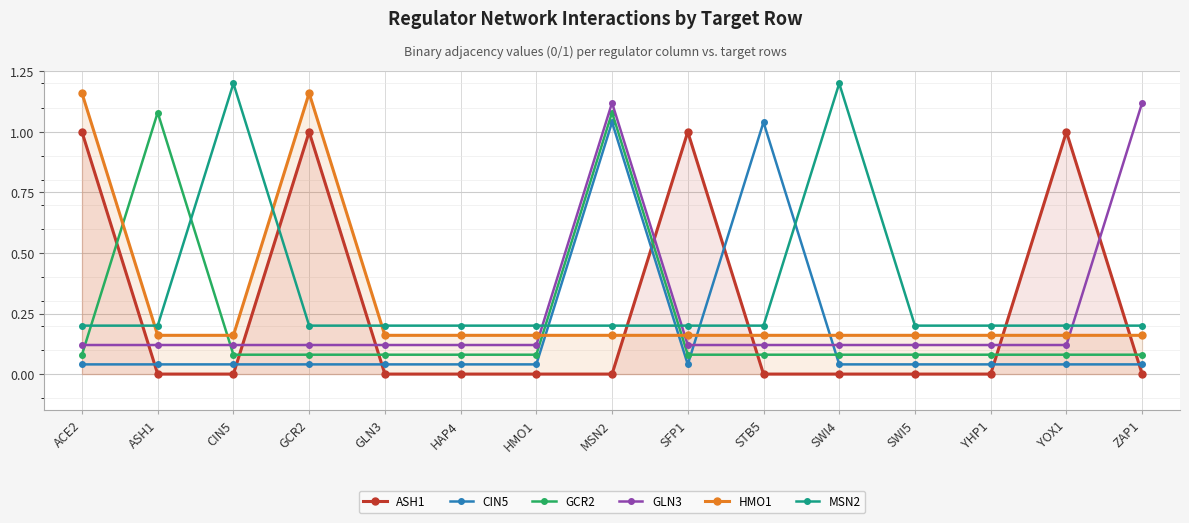

Between which two adjacent categories do CIN5 and GLN3 first intersect?

SFP1 and STB5